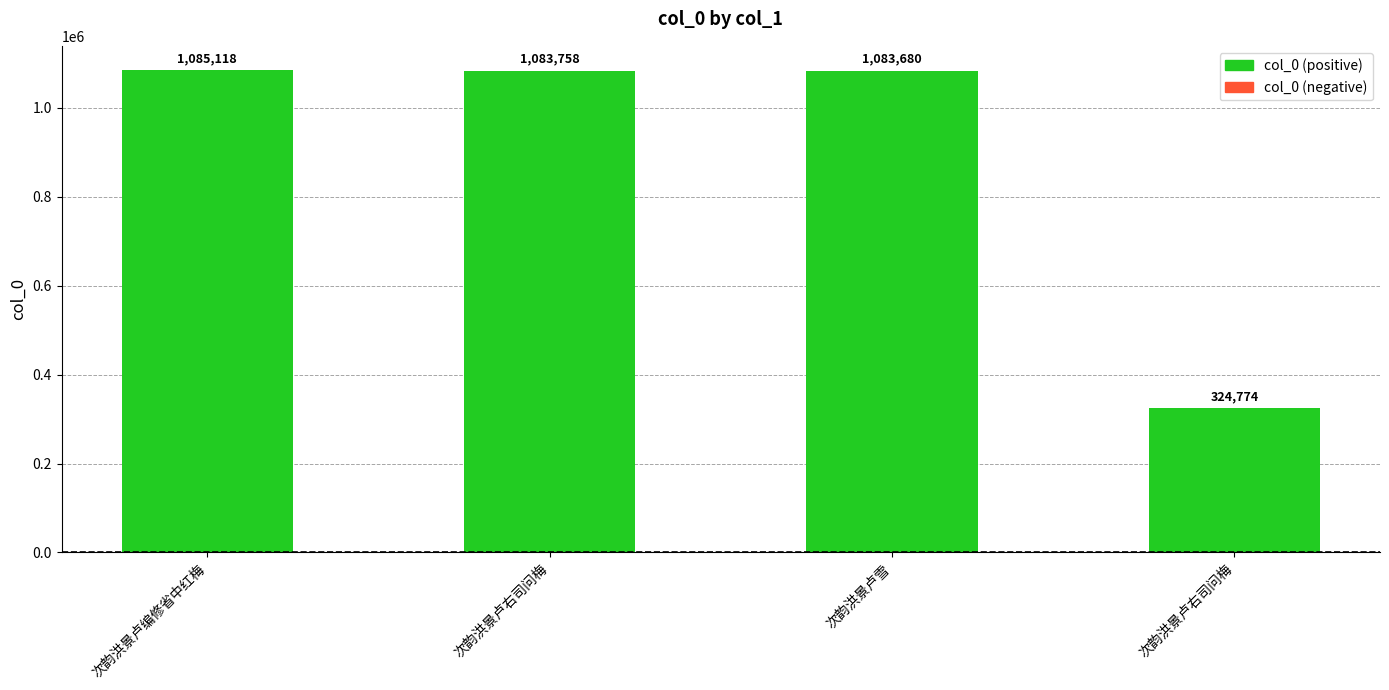

How many series are shown in this chart?

1